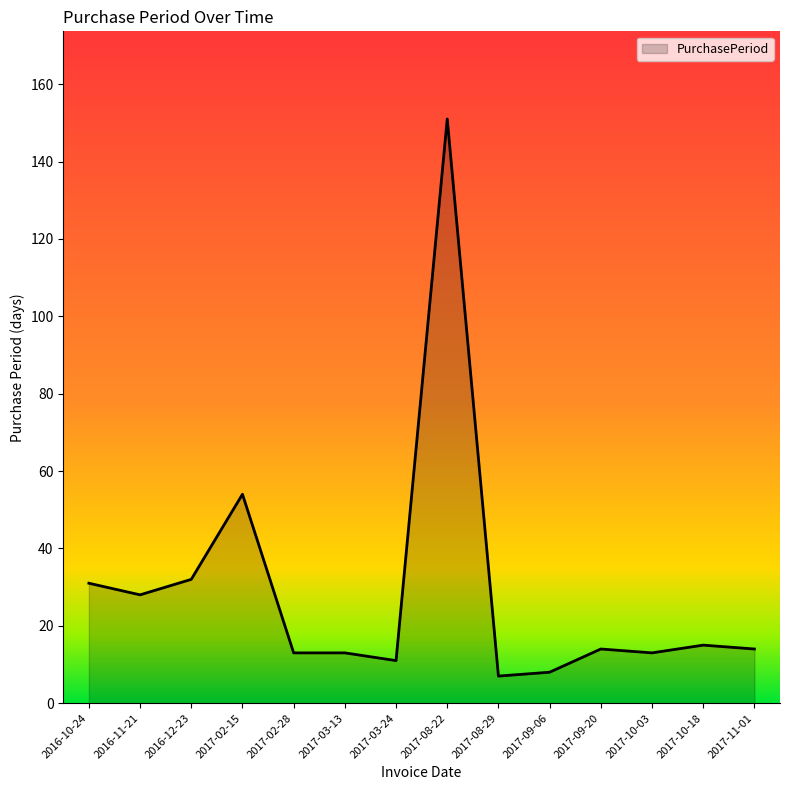

Which category has the highest value across all series?

2017-08-22